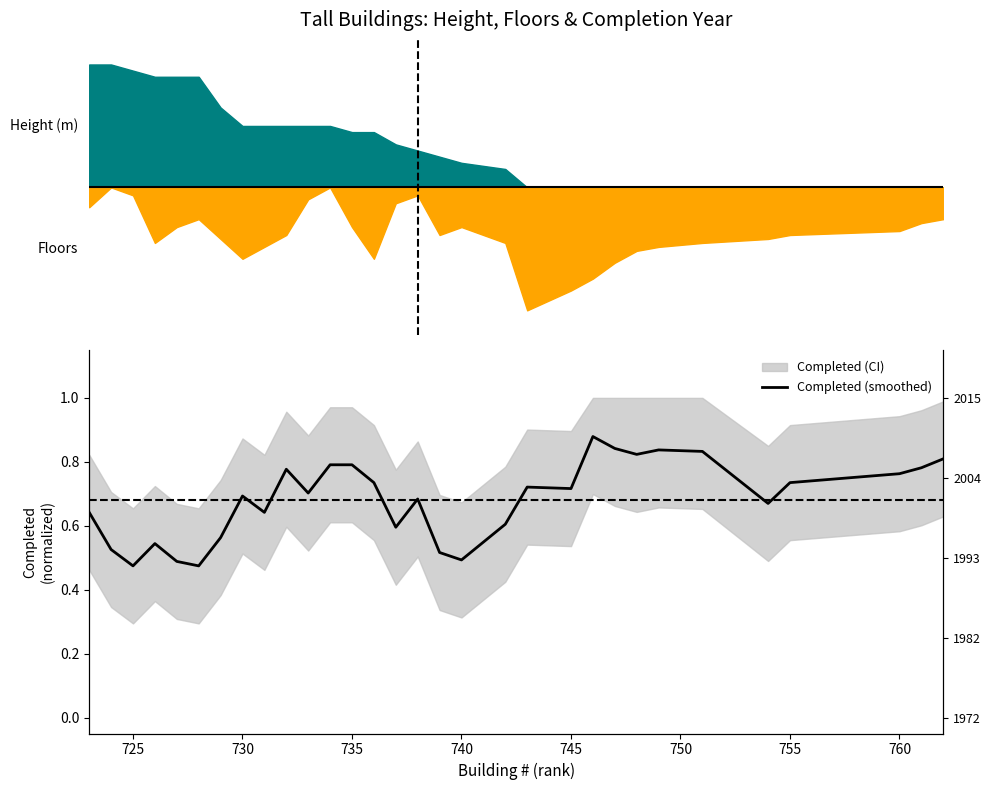

What is the difference between the maximum and minimum values?

0.4